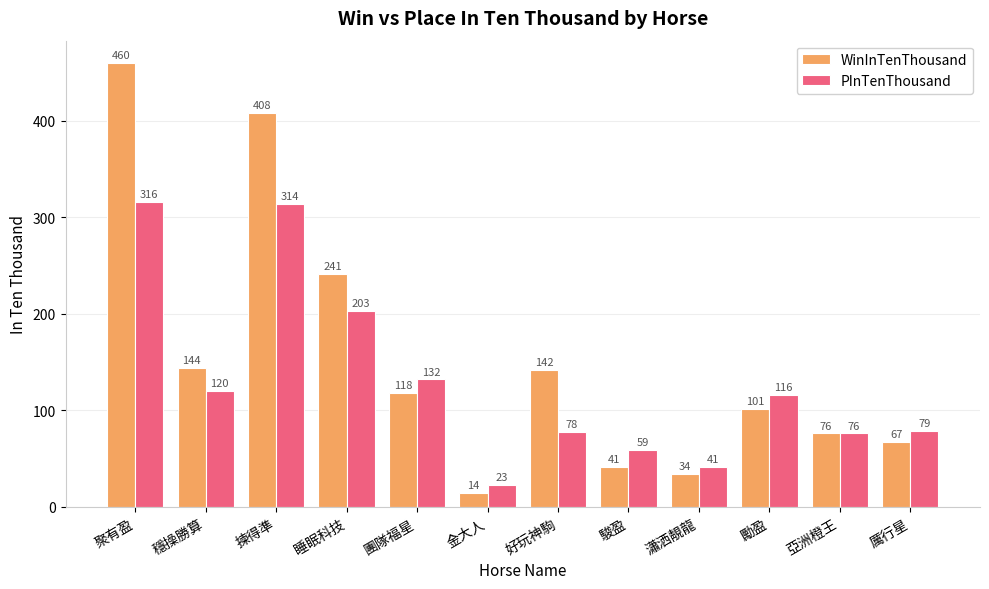

What are all the series names shown in the legend?

WinInTenThousand, PInTenThousand